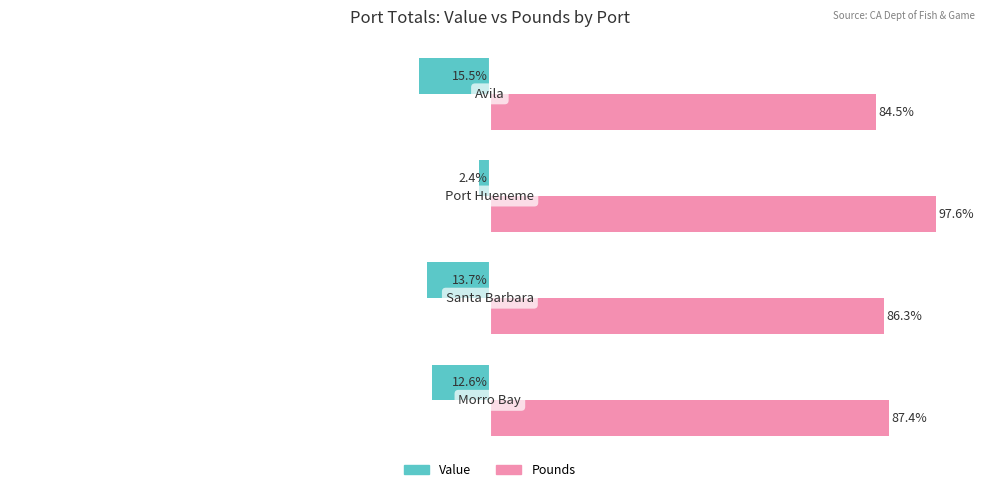

Rank the series by their average value, from highest to lowest.

Pounds, Value